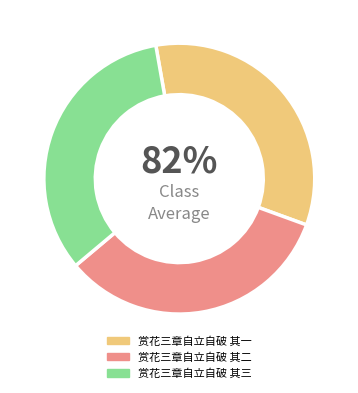

What is the total percentage of 赏花三章自立自破 其三 and 赏花三章自立自破 其一?

66.7%